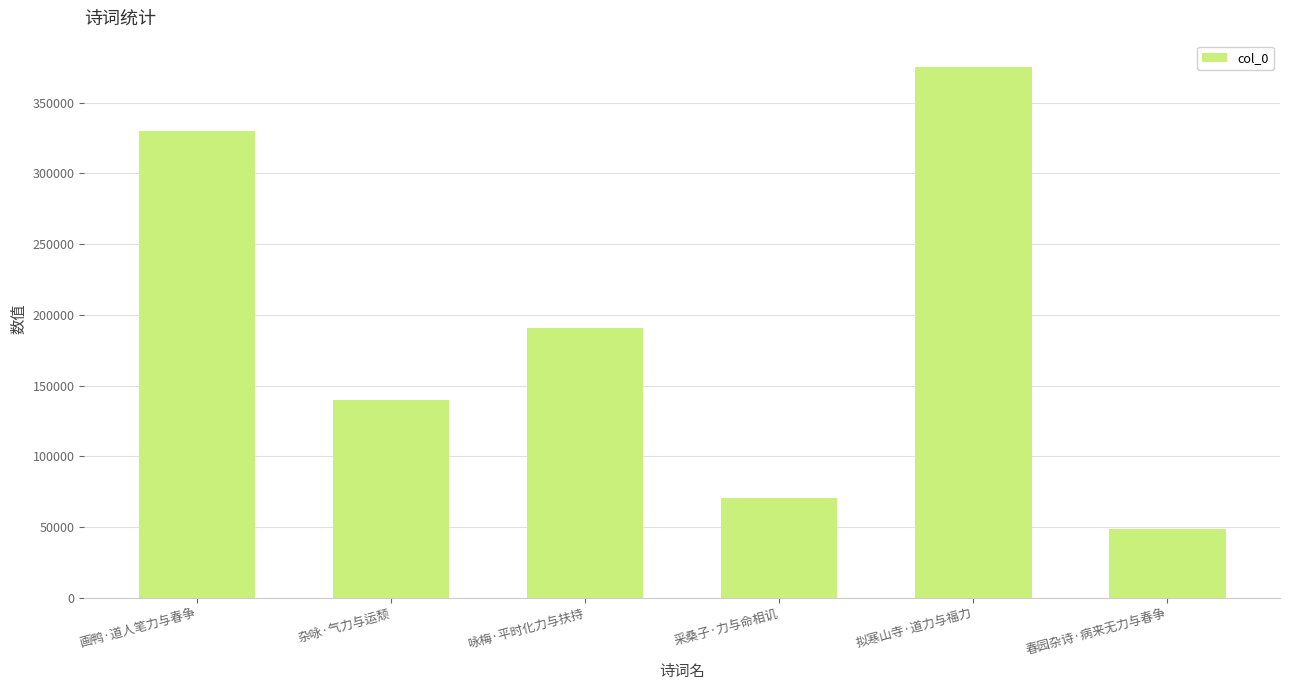

What is the average value?

192400